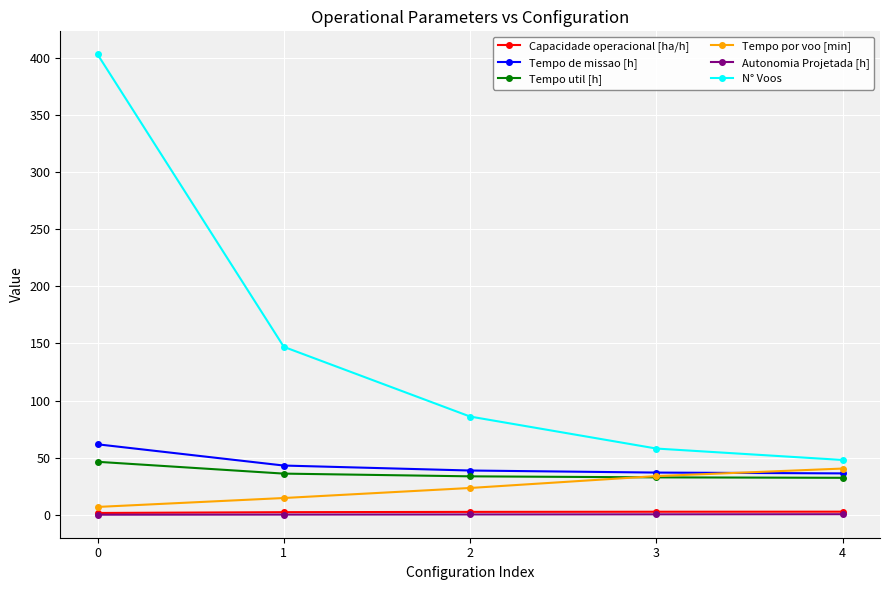

True or false: Tempo util [h] and Capacidade operacional [ha/h] intersect in this chart.

False